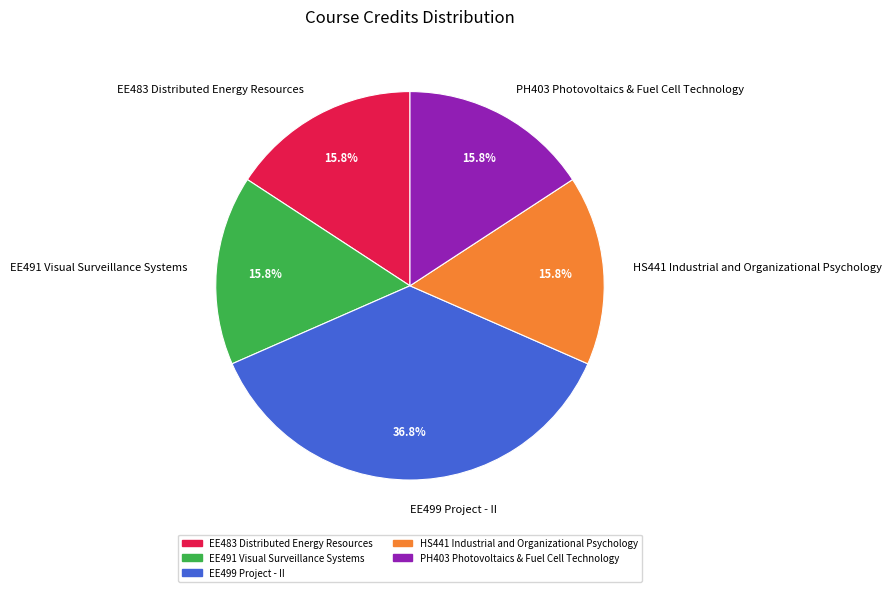

To the nearest percent, what portion does EE499 Project - II represent?

37%